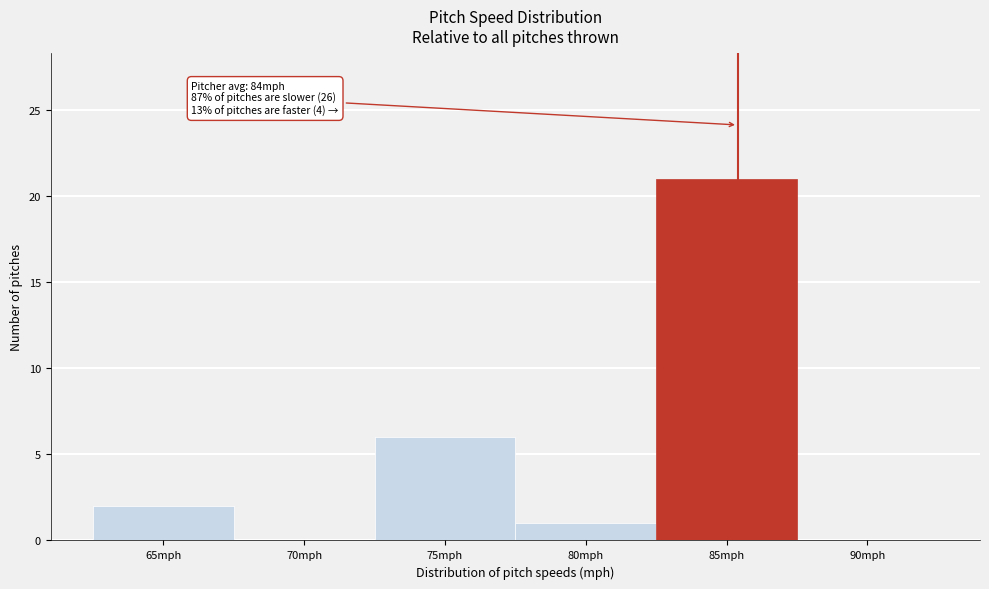

Reading left to right, extract all data points from this chart.

65mph=2	70mph=0	75mph=6	80mph=1	85mph=21	90mph=0